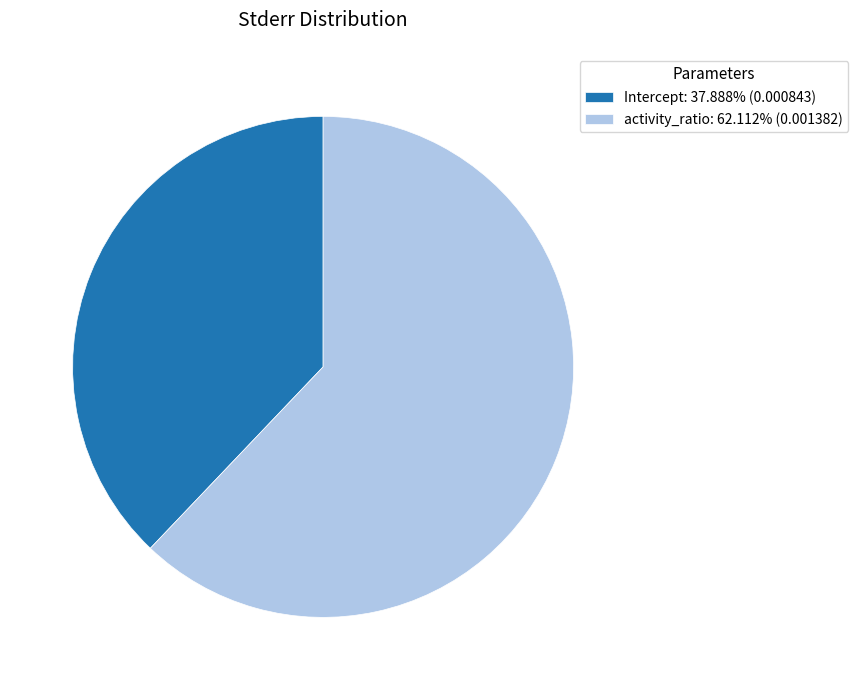

What is the majority slice?

activity_ratio